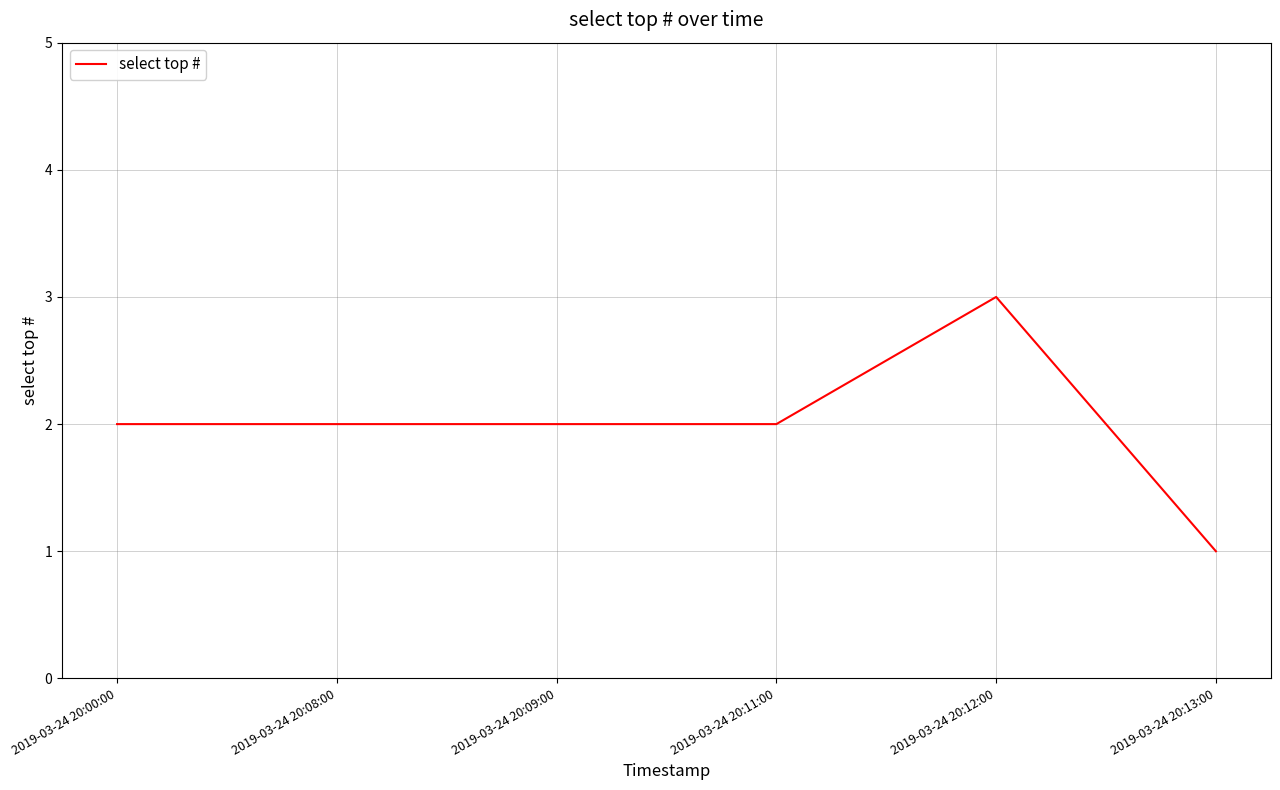

What is the approximate value at 2019-03-24 20:12:00?

3